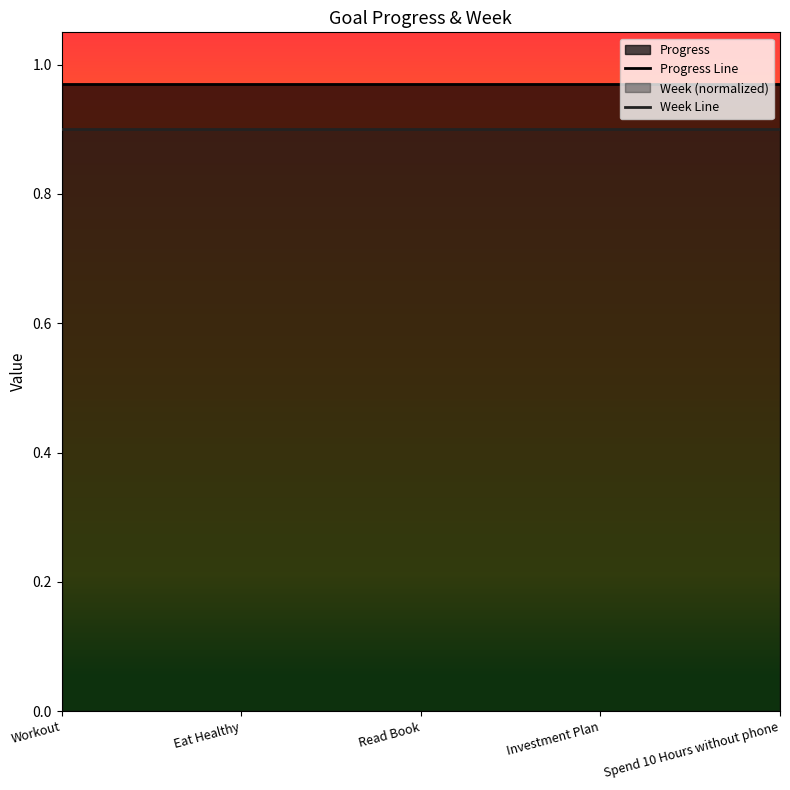

What is the approximate value of Week Line at Workout?

0.9